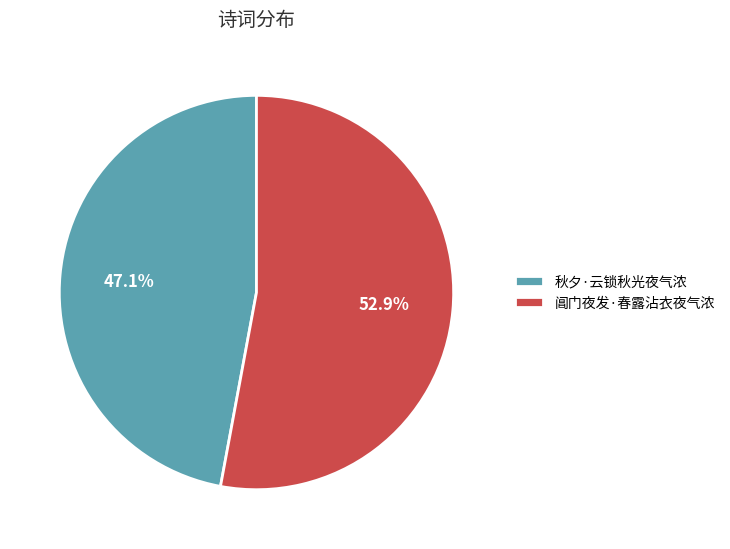

What is the ratio of the value at 秋夕·云锁秋光夜气浓 to the value at 阊门夜发·春露沾衣夜气浓?

0.9